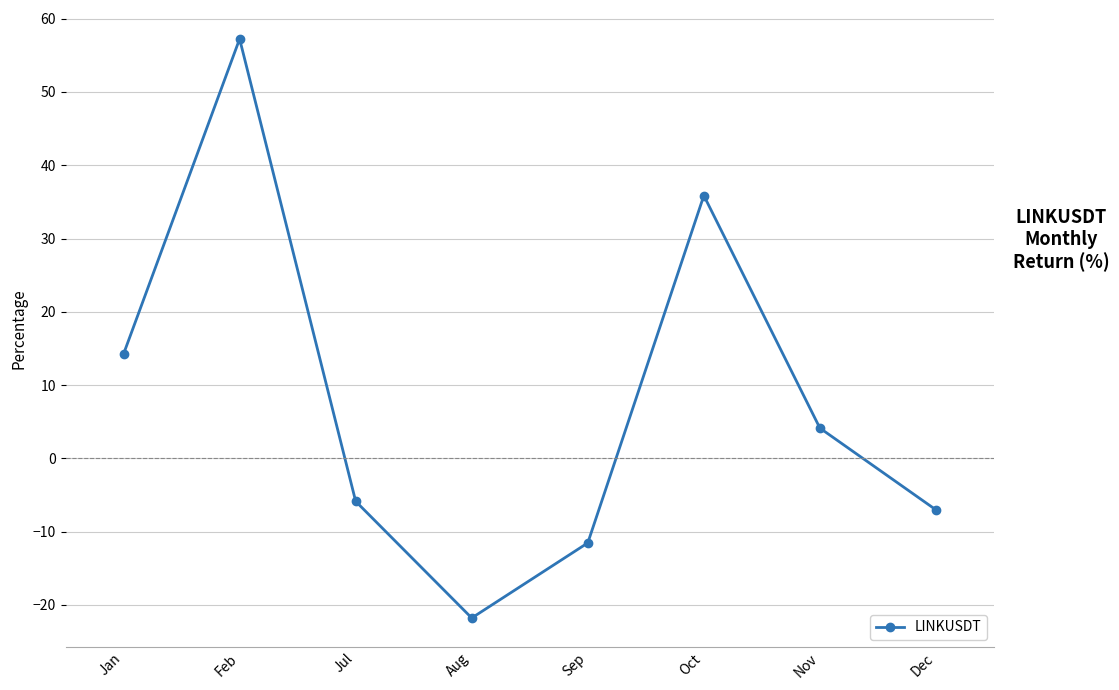

What is the change in value from Nov to Dec?

-11.2